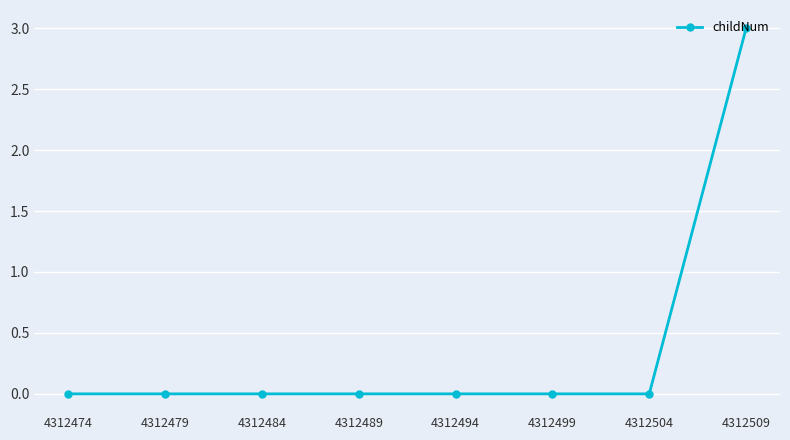

What is the difference between the maximum and minimum values?

3